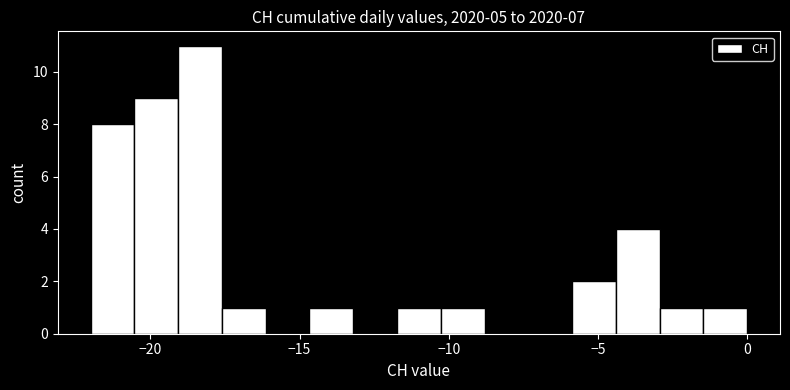

Read against the x-axis, roughly where is the centre of the tallest bar?

-18.5